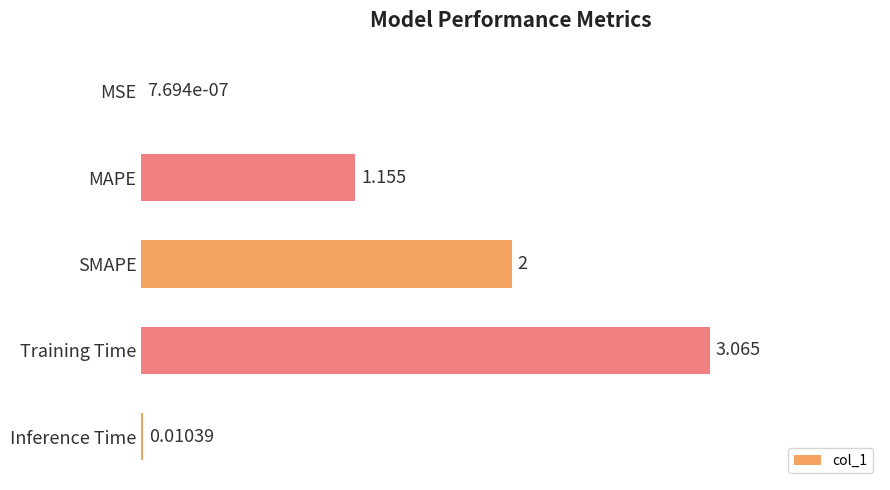

Which category has the highest value across all series?

Training Time